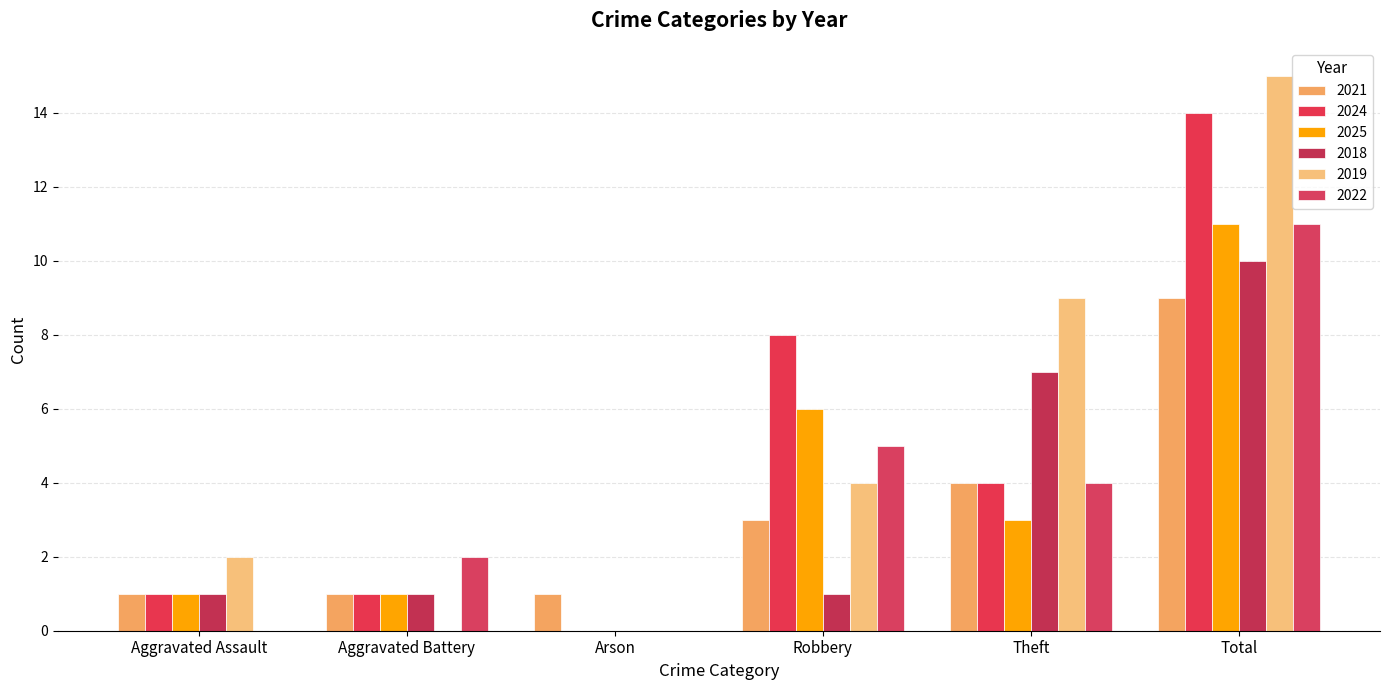

How many distinct data groups are displayed?

6